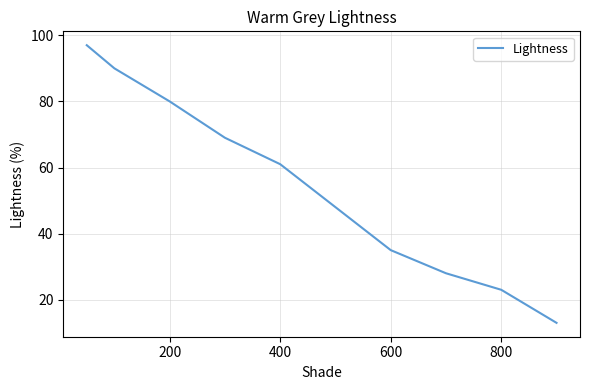

What is the maximum value shown in the chart?

97